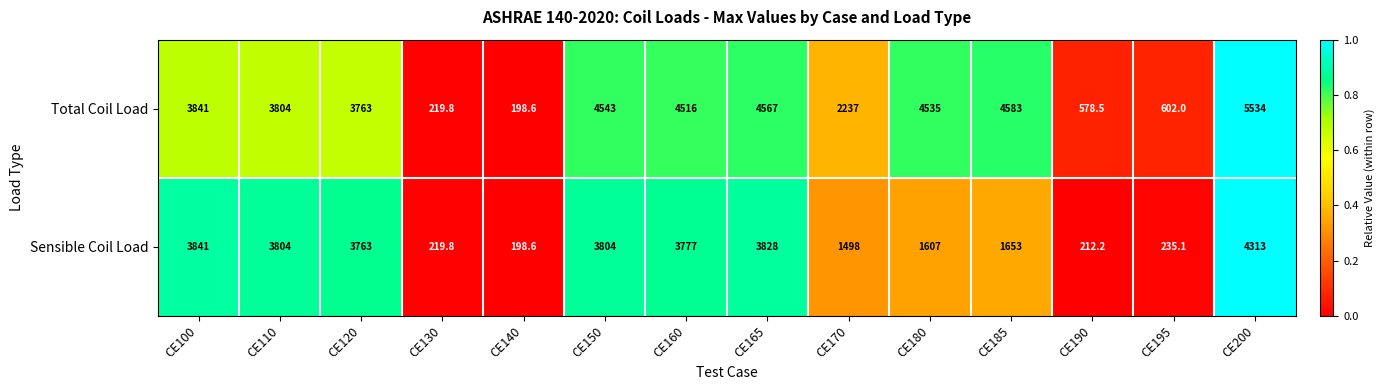

Which label corresponds to the smallest value in the chart?

CE140